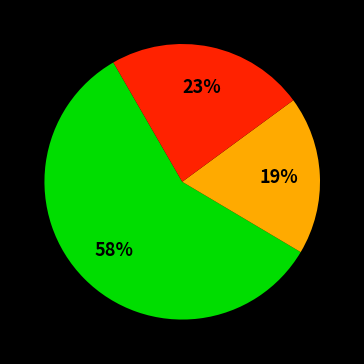

Does any single category account for the majority?

Yes